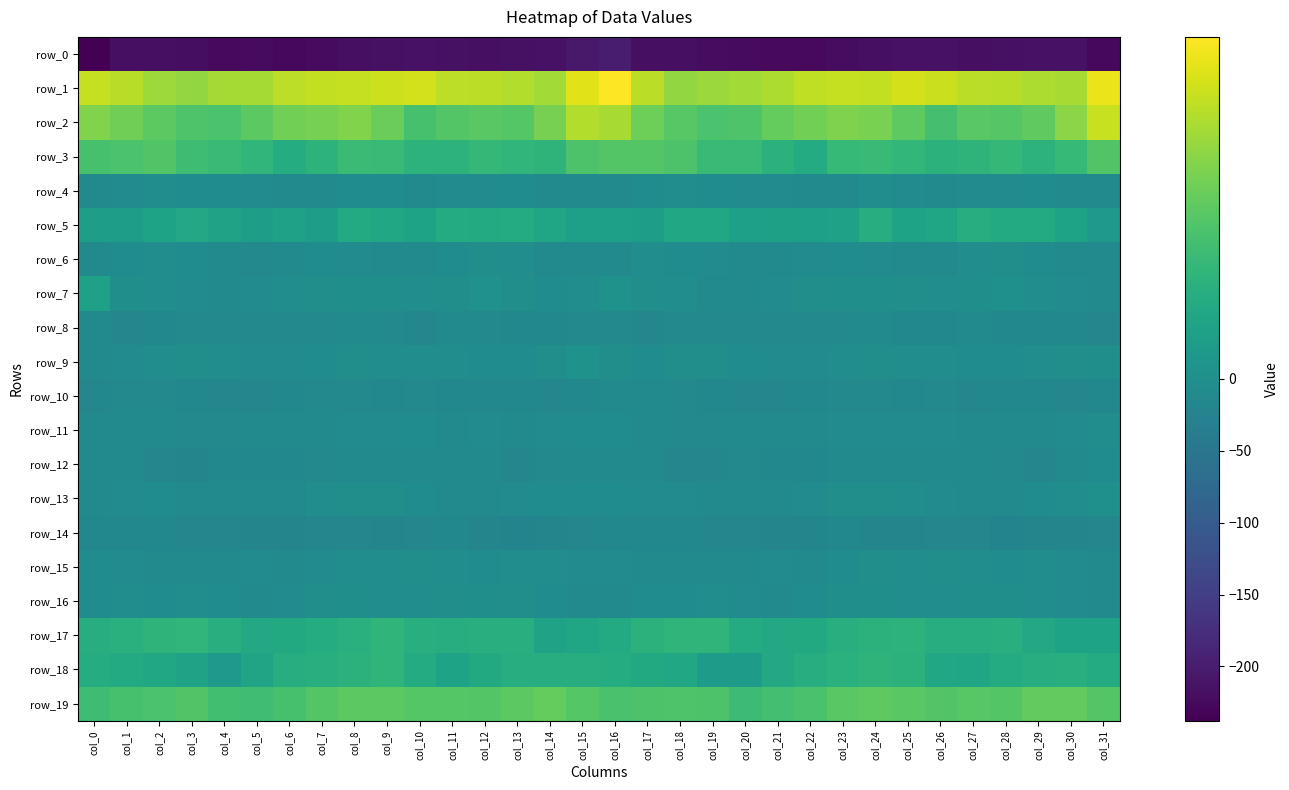

What is the average value of the row_16 series?

-5.3